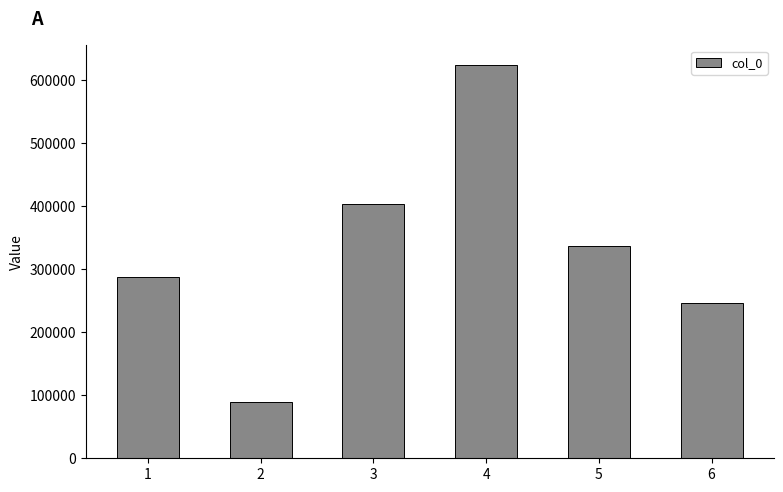

What is the difference between the maximum and minimum values?

534639